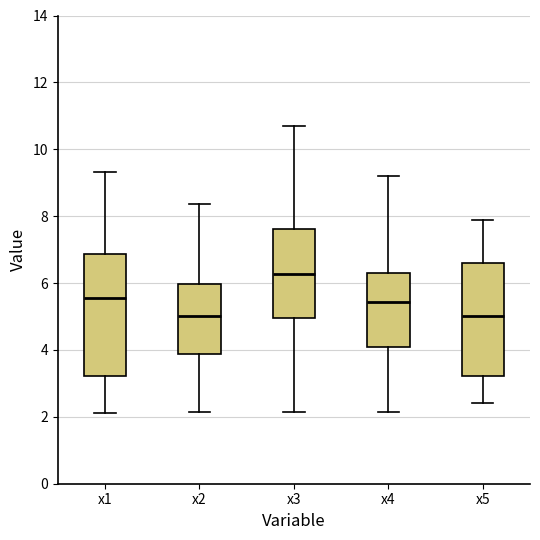

Where is the upper edge of the box for x1 on the y-axis? The values are not printed on the chart, so give them approximately, as read against the axis.

6.8